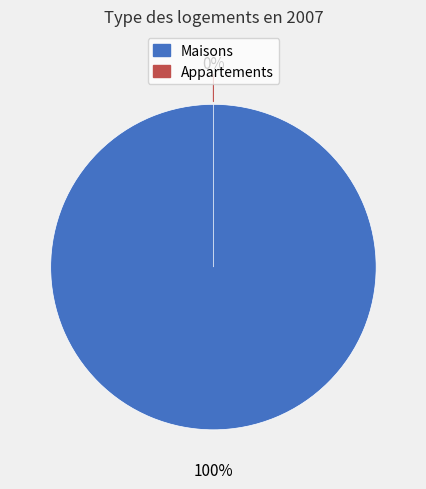

Is it true that 1273 is 100% of the pie?

True